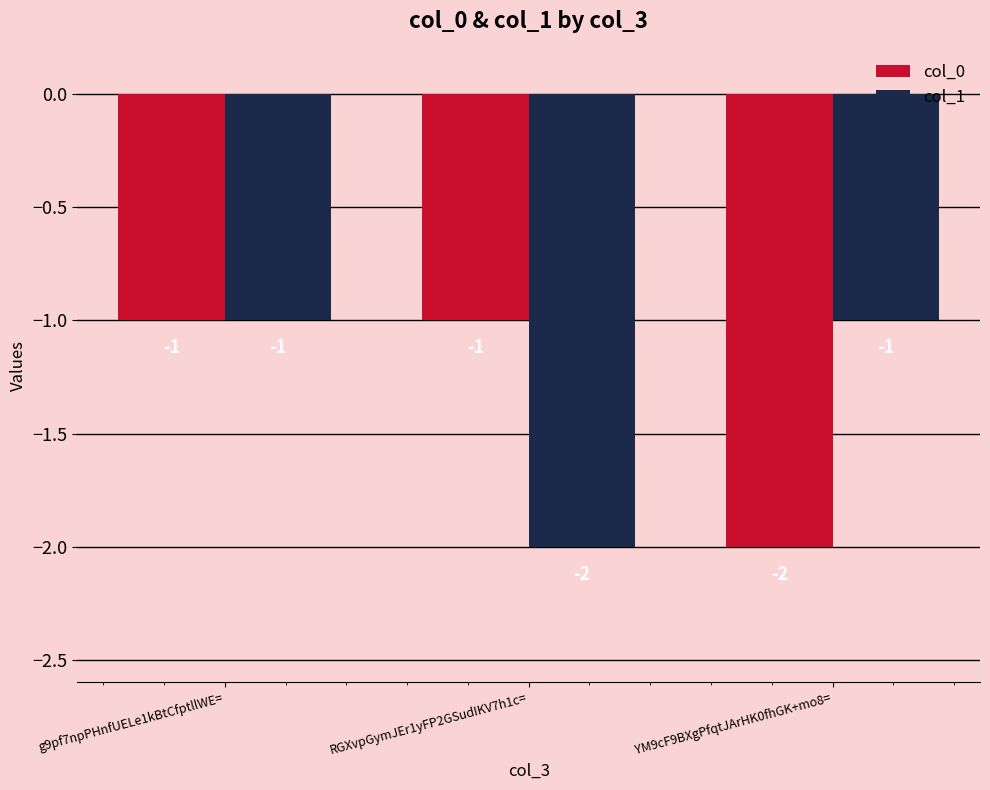

Is it true that col_0 equals 0 at g9pf7npPHnfUELe1kBtCfptllWE=?

False